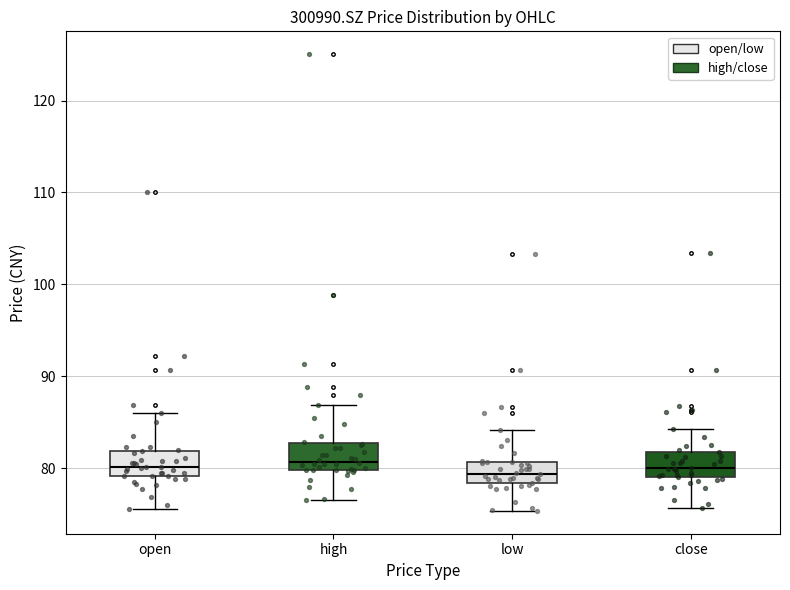

Where does the upper whisker of the box for close end on the y-axis? The values are not printed on the chart, so give them approximately, as read against the axis.

84